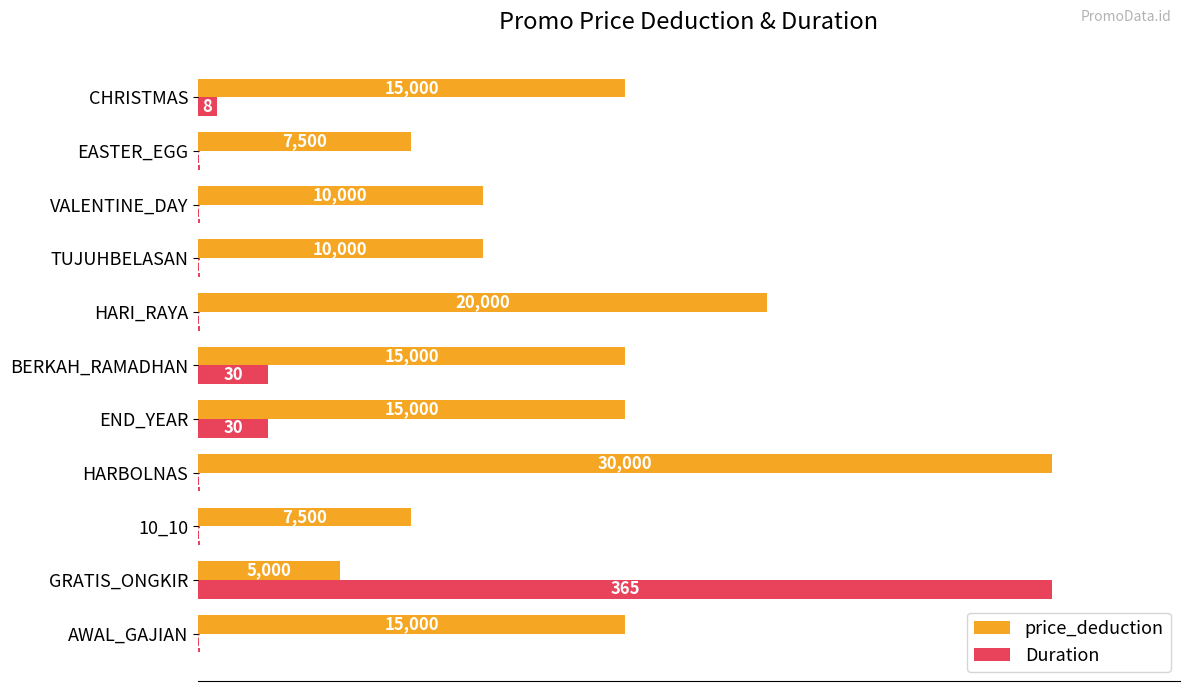

What are all the series names shown in the legend?

price_deduction, Duration